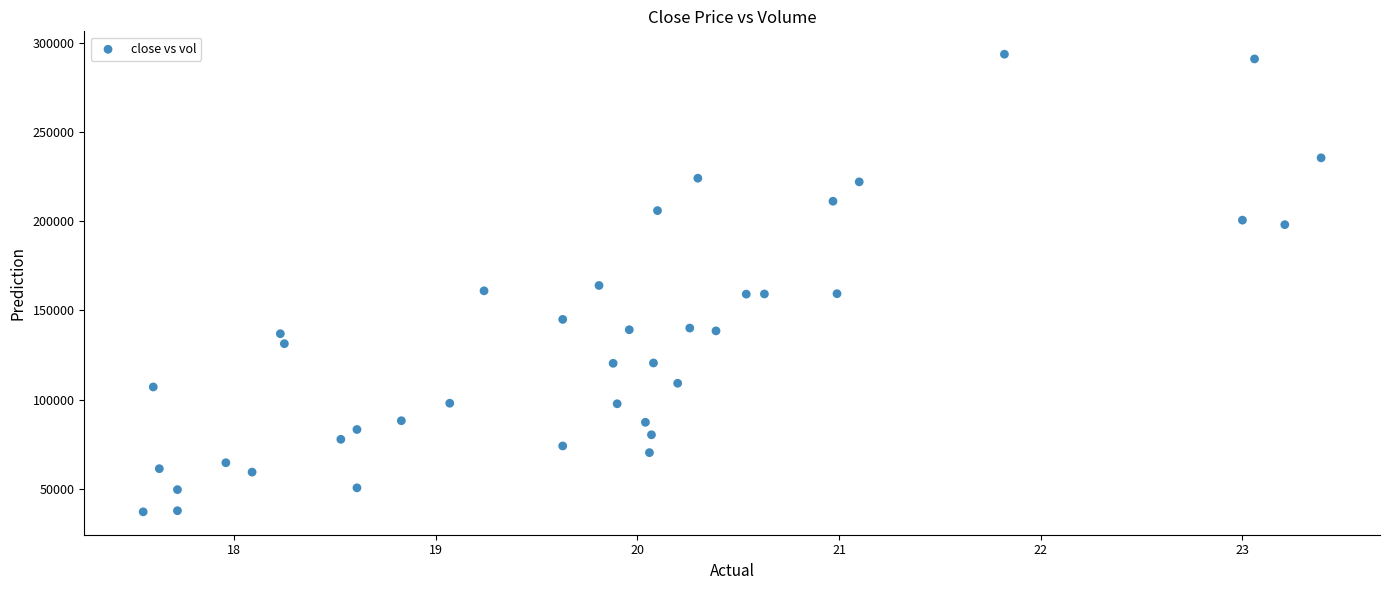

What is the range of X values (max minus min)?

5.8